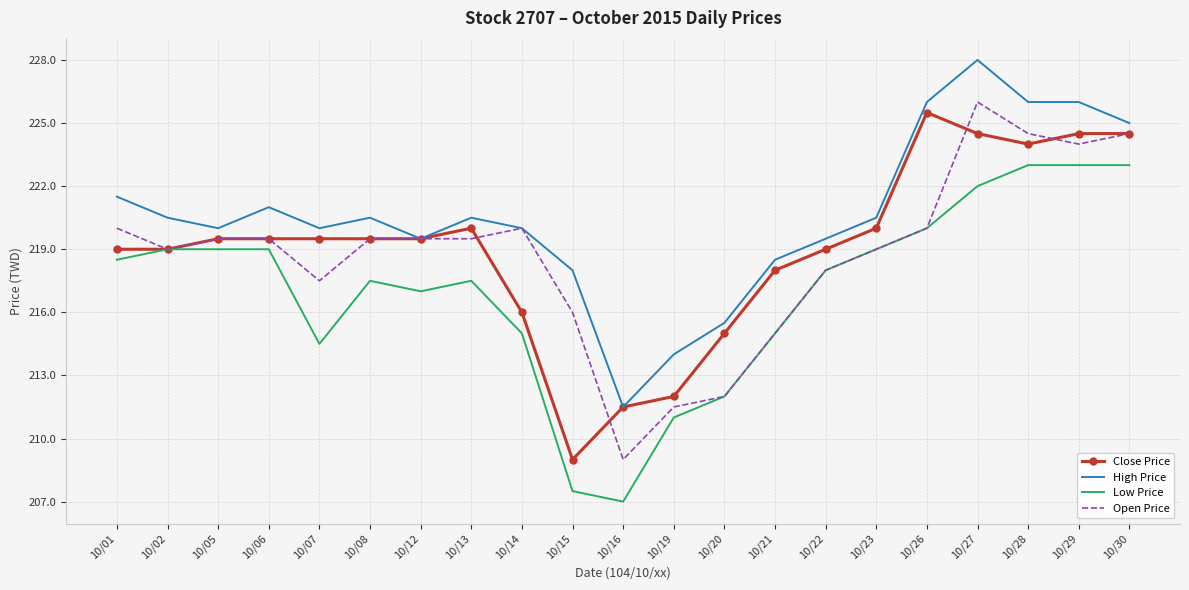

What is the difference between the highest and lowest values at 10/02?

1.5